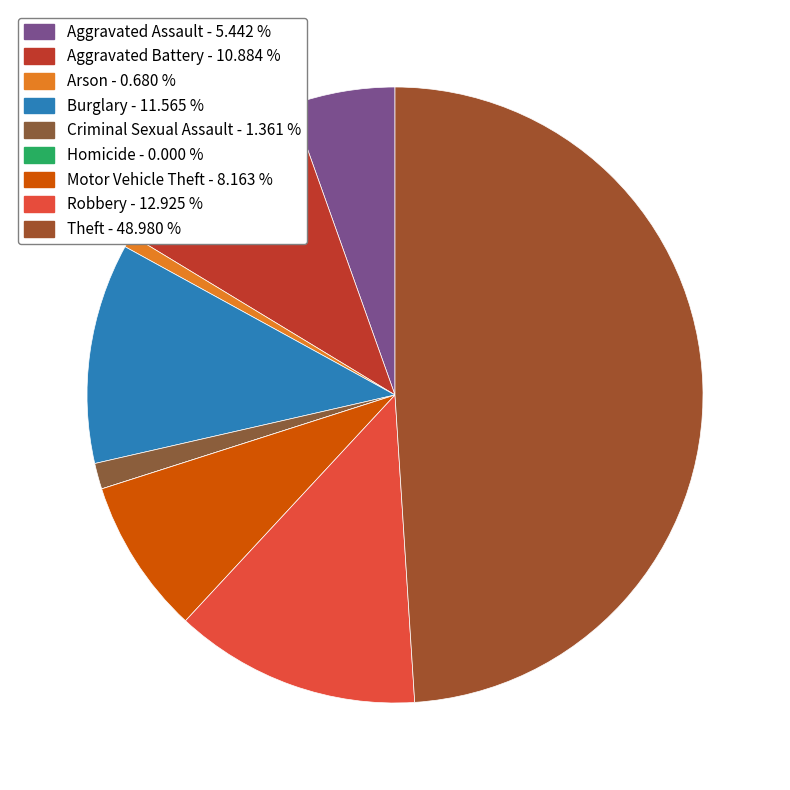

What percentage is the Arson slice, to the nearest percent?

1%